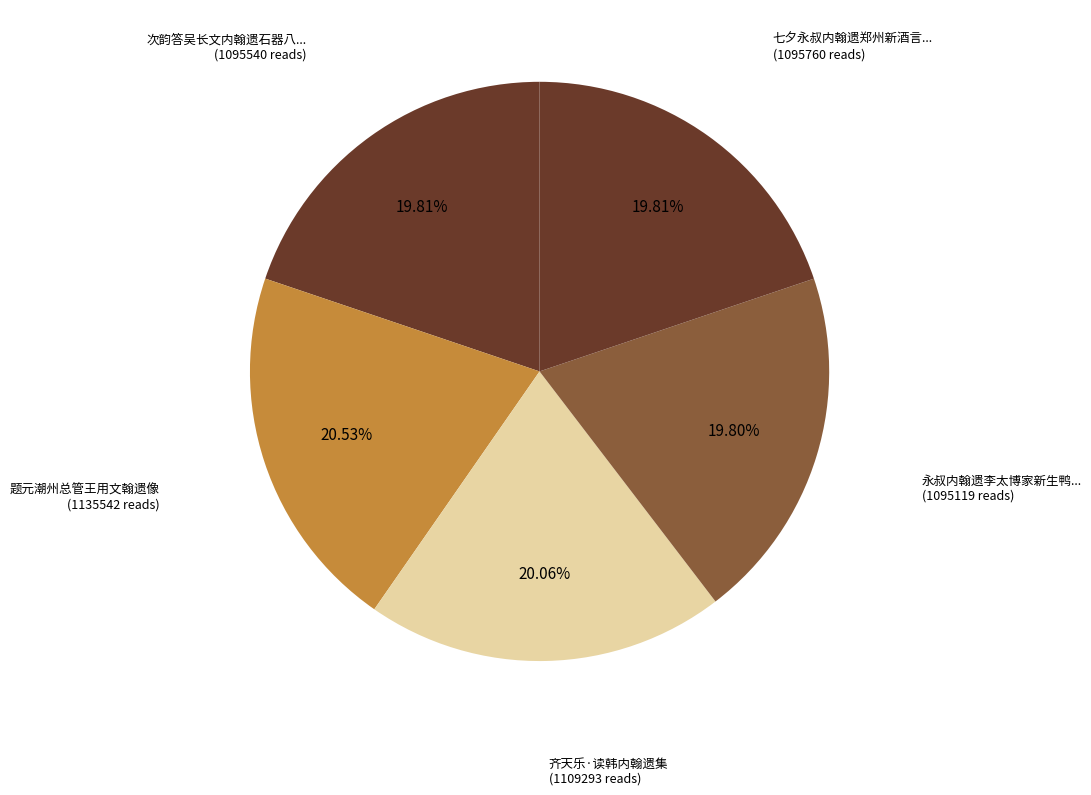

Is there any slice that represents more than half of the pie?

No